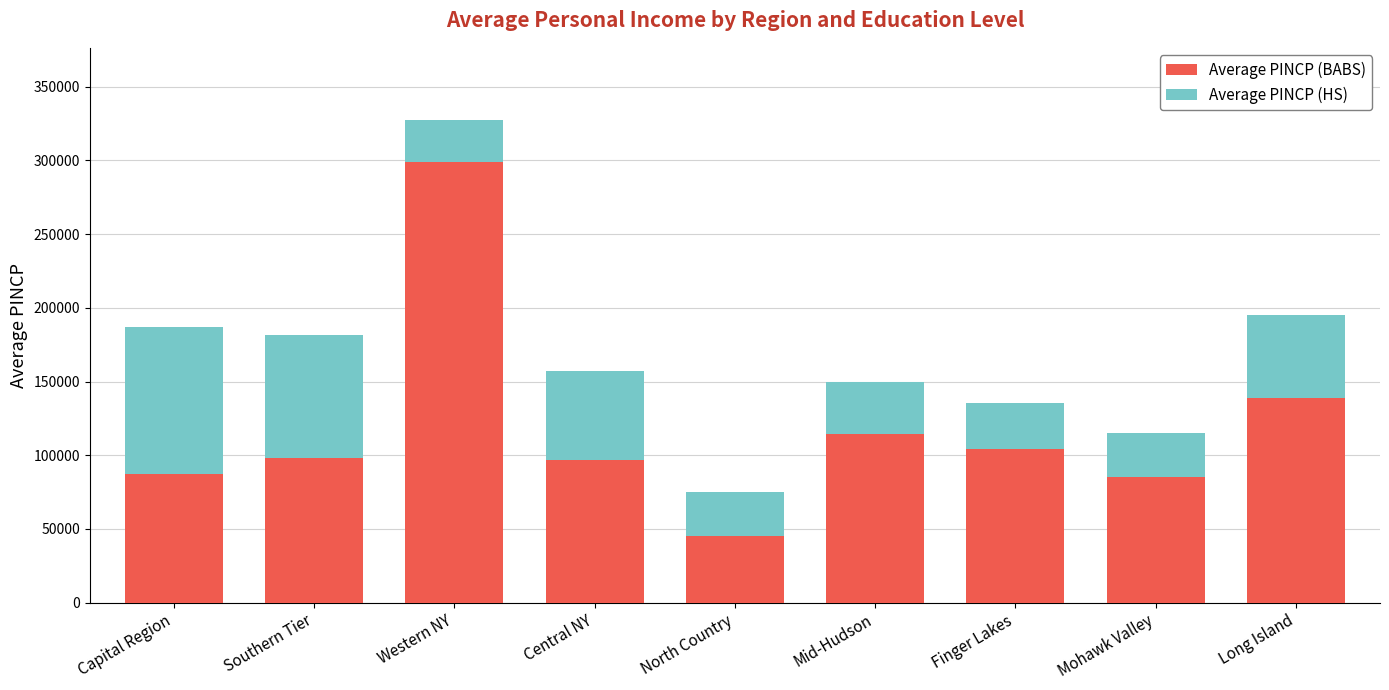

At which category is the sum across all series the highest?

Western NY